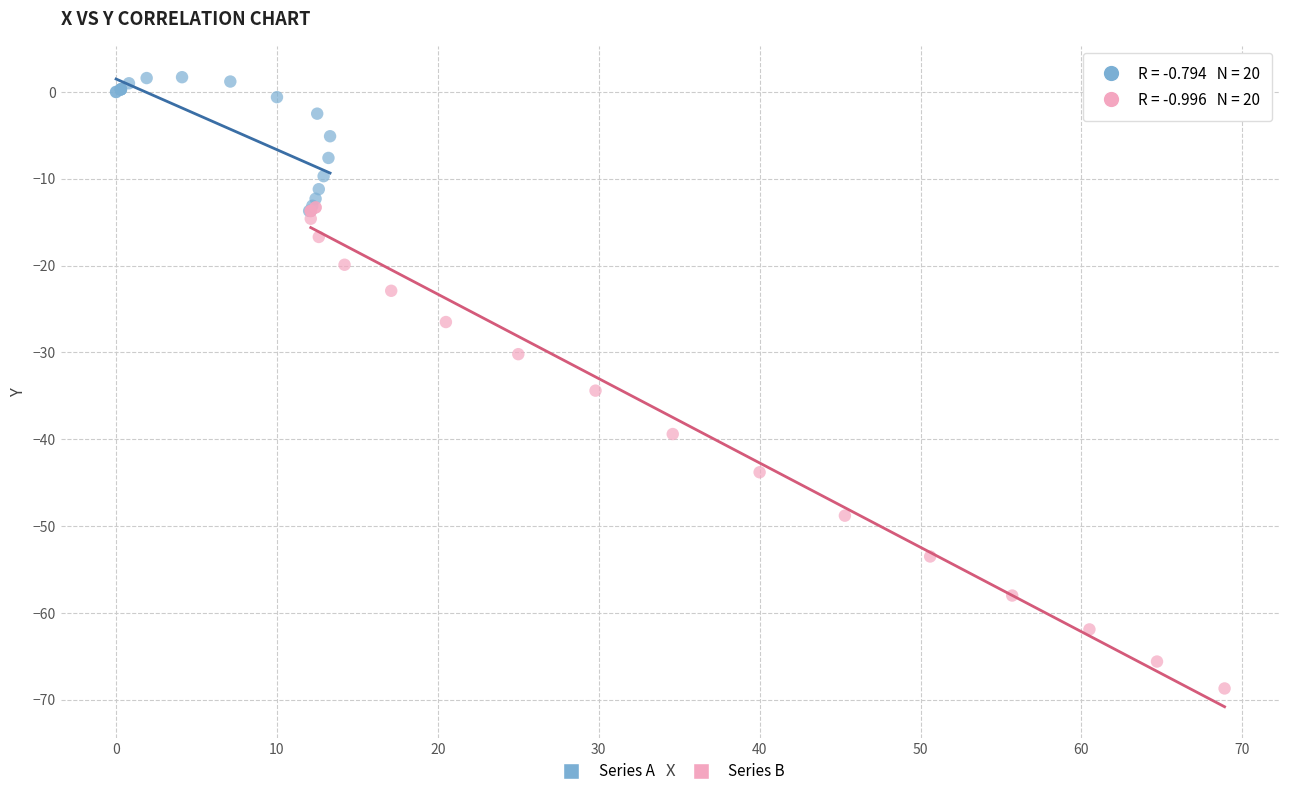

Which series contains the lowest Y value?

Series B